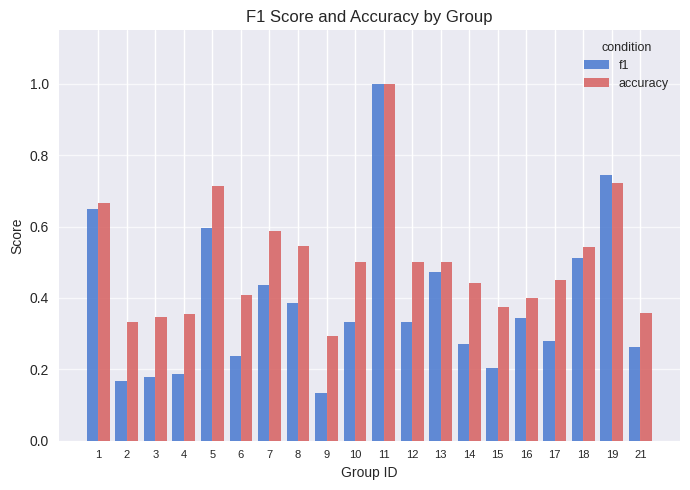

At which label does f1 reach its peak?

11